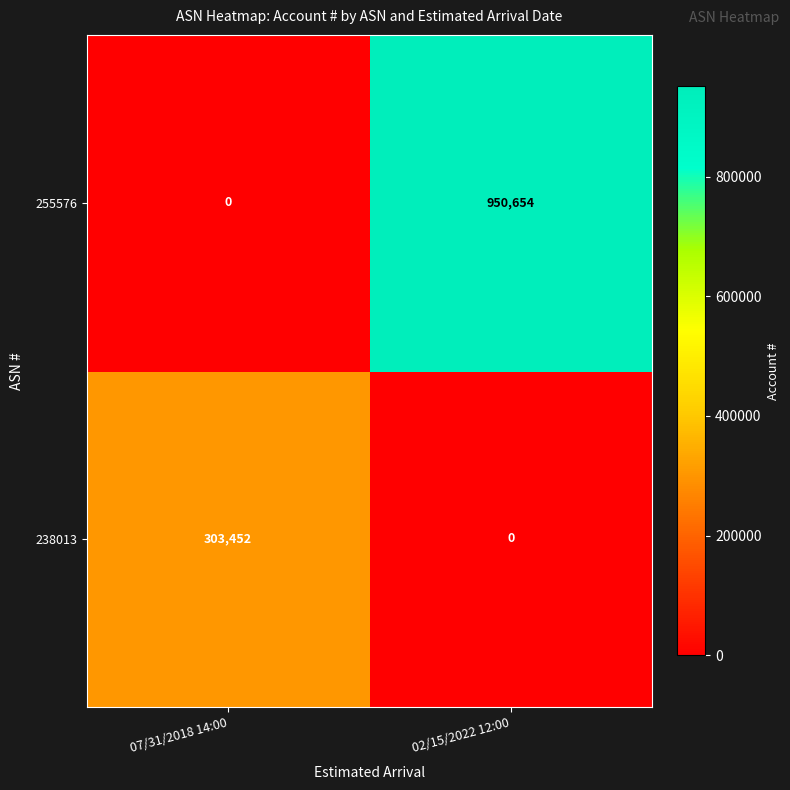

What is the highest value of the 238013 series?

303452